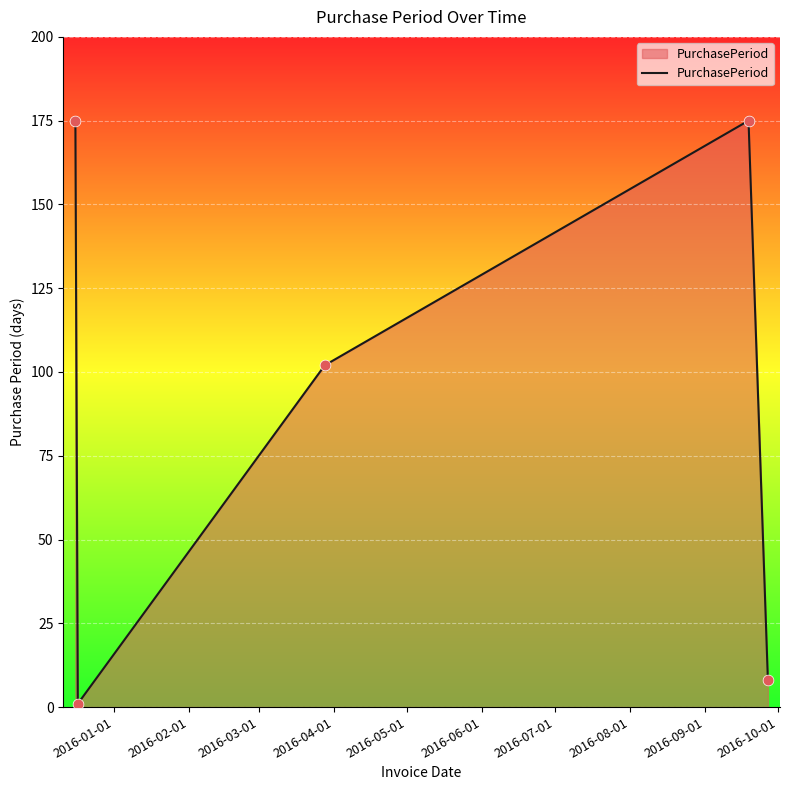

True or false: there are more than 0 points higher than both neighbors.

True